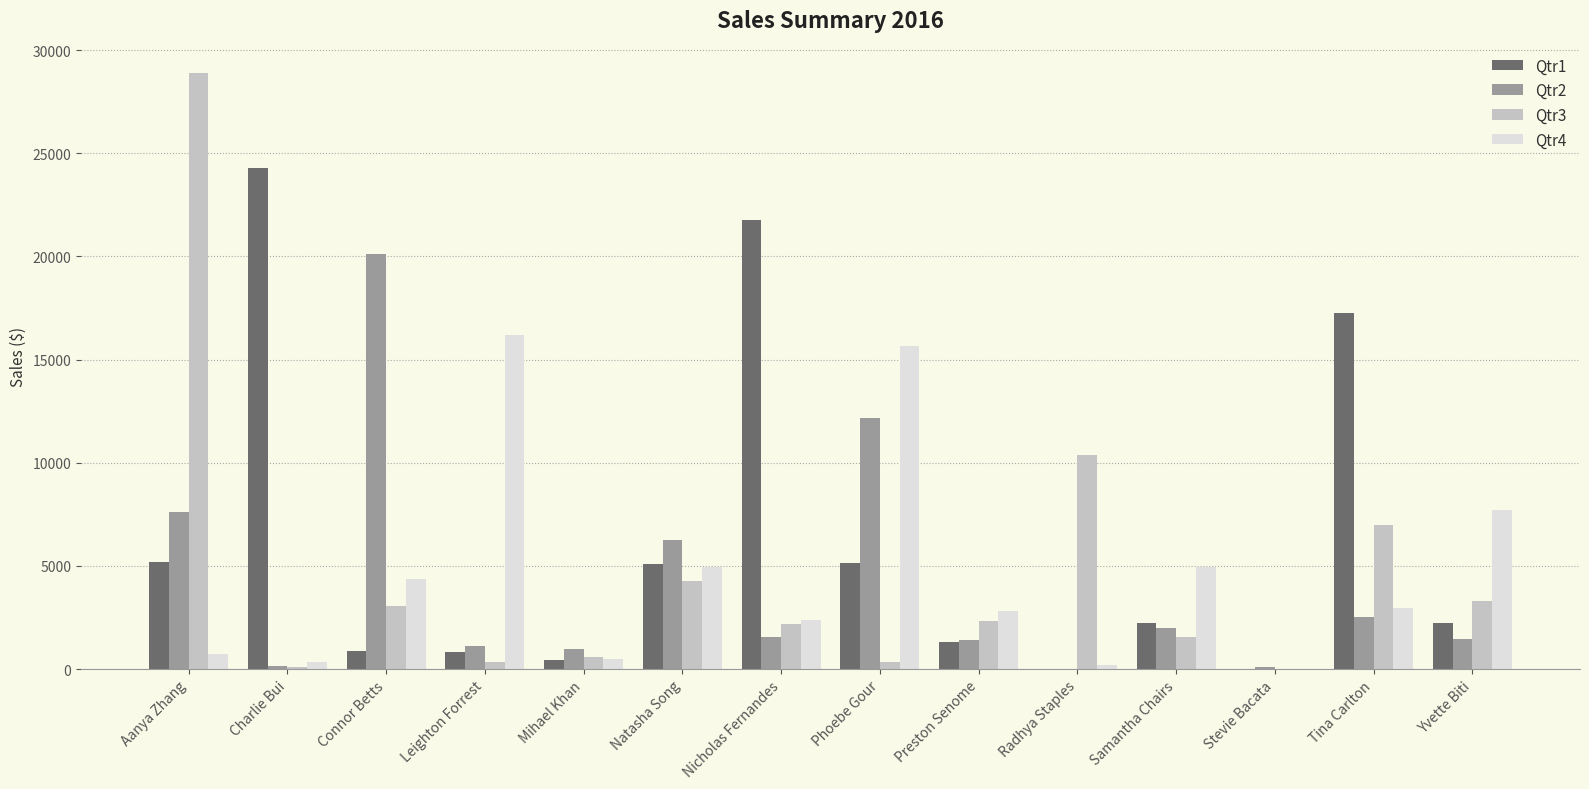

At which label does Qtr1 reach its peak?

Charlie Bui